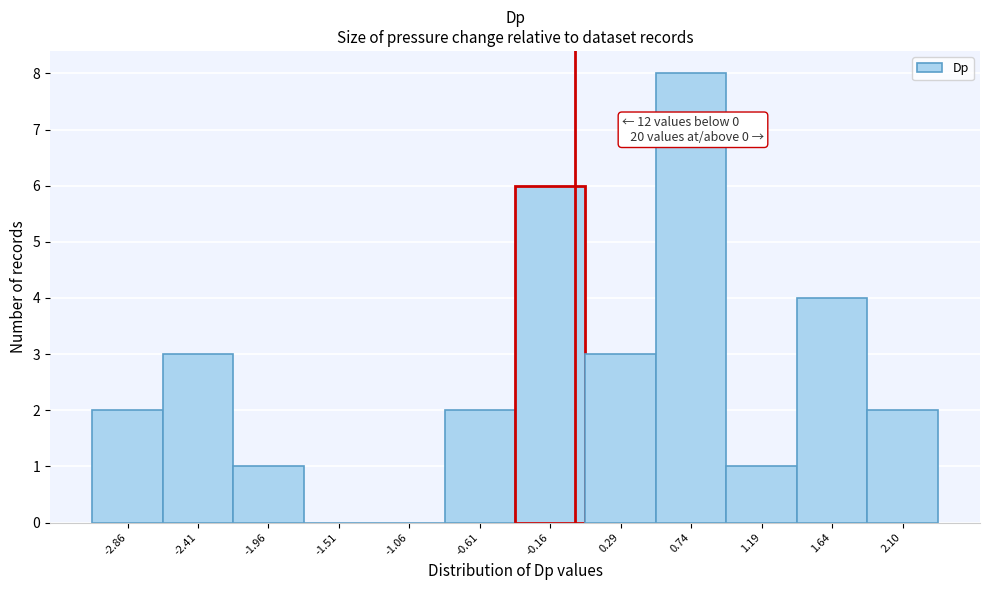

Over which range of the x-axis is the bar tallest?

0.50 to 0.95